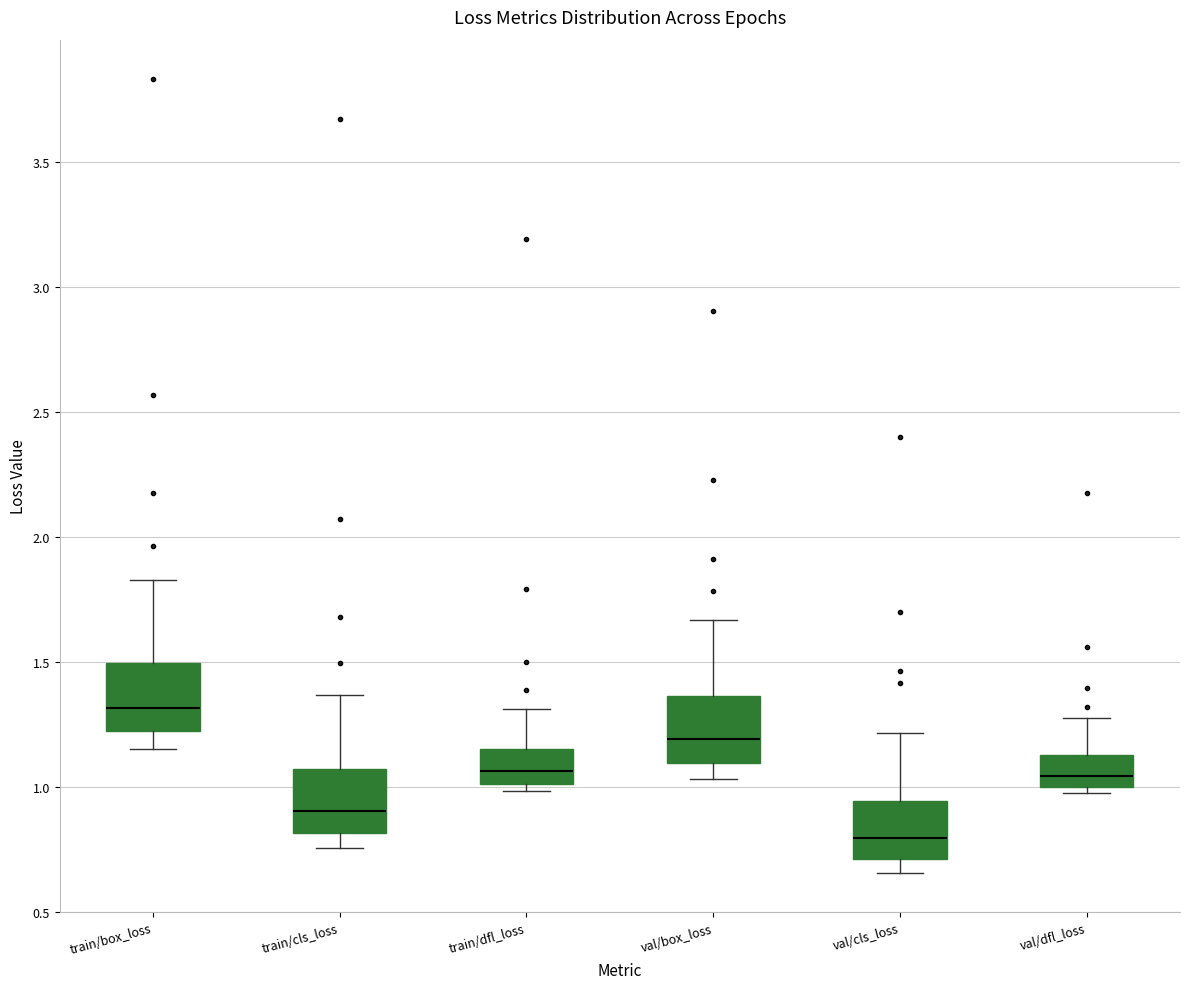

Reading left to right, read every box against the y-axis: the position of its median line, the range the box covers, and the ends of its whiskers. The values are not printed on the chart, so give them approximately, as read against the axis.

train/box_loss: median 1.30, box 1.20 to 1.50, whiskers 1.15 to 1.85
train/cls_loss: median 0.90, box 0.80 to 1.05, whiskers 0.75 to 1.35
train/dfl_loss: median 1.05, box 1.00 to 1.15, whiskers 1.00 (just below the box's lower edge) to 1.30
val/box_loss: median 1.20, box 1.10 to 1.35, whiskers 1.05 to 1.65
val/cls_loss: median 0.80, box 0.70 to 0.95, whiskers 0.65 to 1.20
val/dfl_loss: median 1.05, box 1.00 to 1.15, whiskers 1.00 (just below the box's lower edge) to 1.25